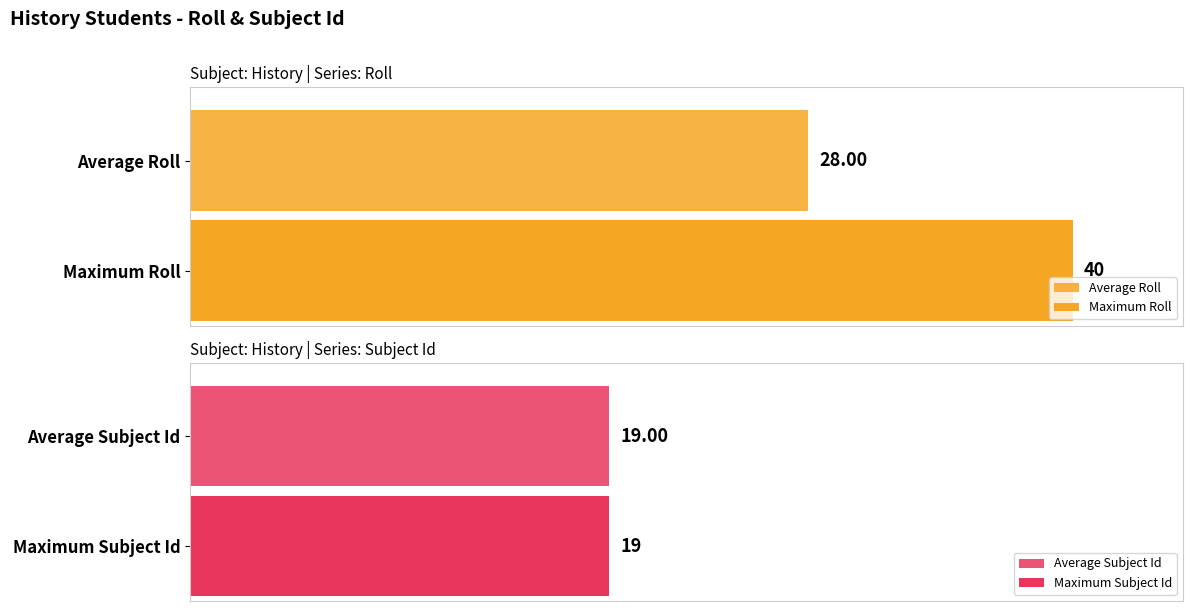

What is the sum of the Subject Id values at 18880141 and 9538963?

38